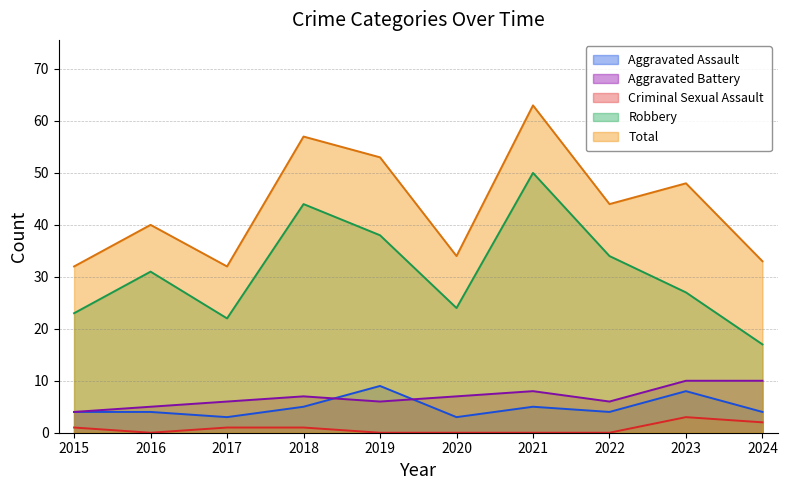

What is the value of the Total point at the 5th from the left?

53